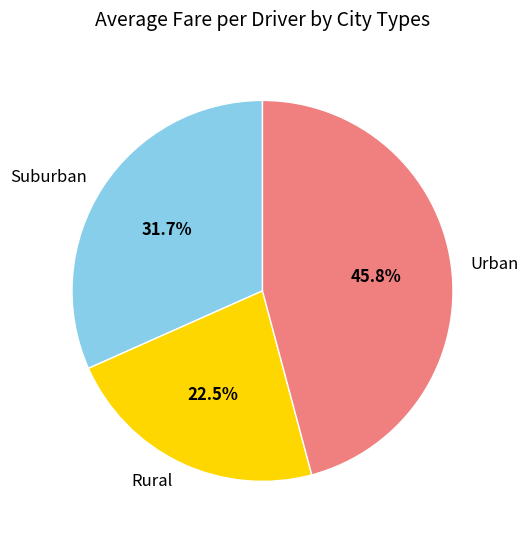

Approximately how many times larger is the value at Rural compared to Urban?

0.5